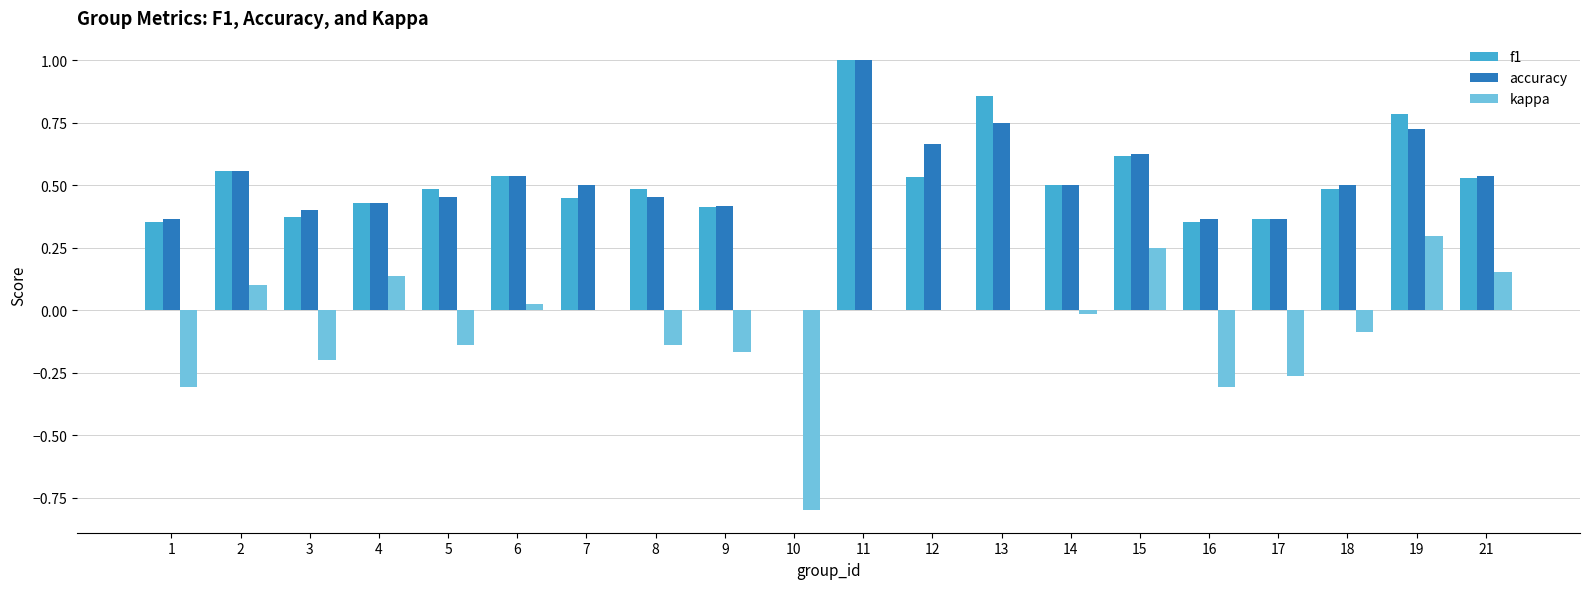

What is the sum of all f1 values?

10.1